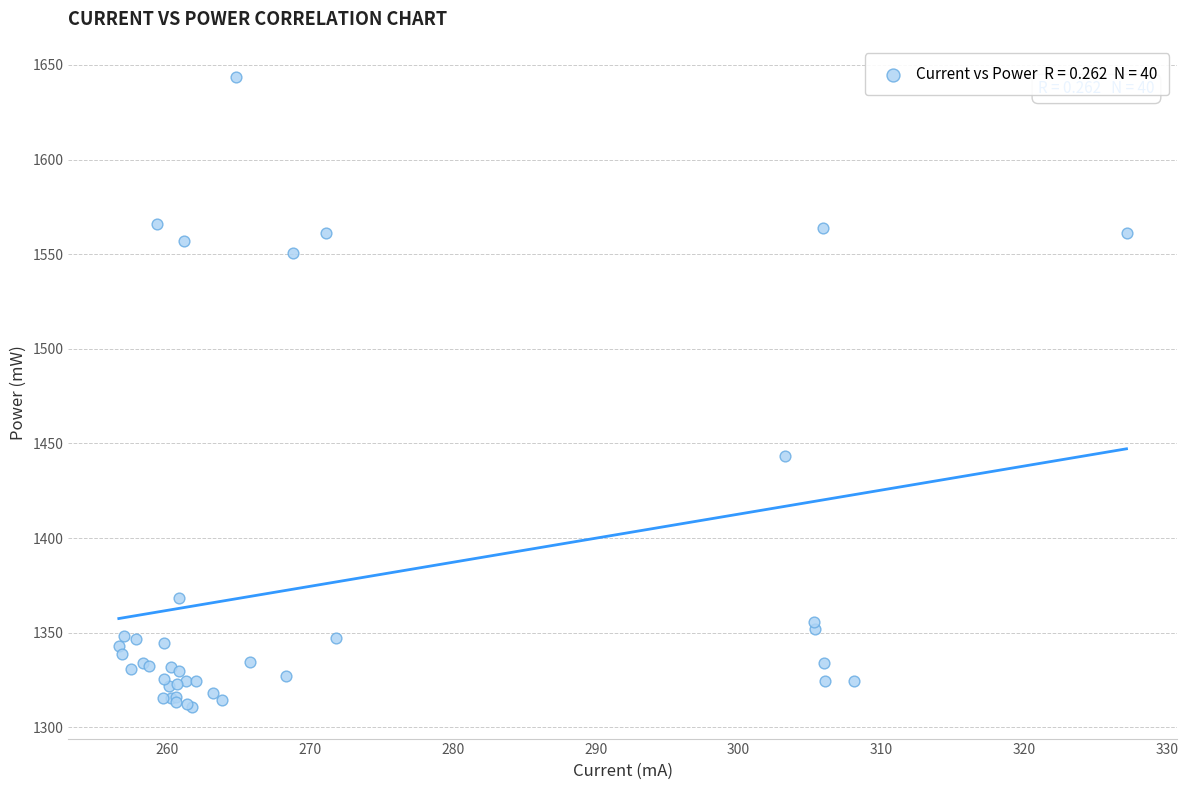

What Y value in the scatter plot is closest to 1477?

1443.4